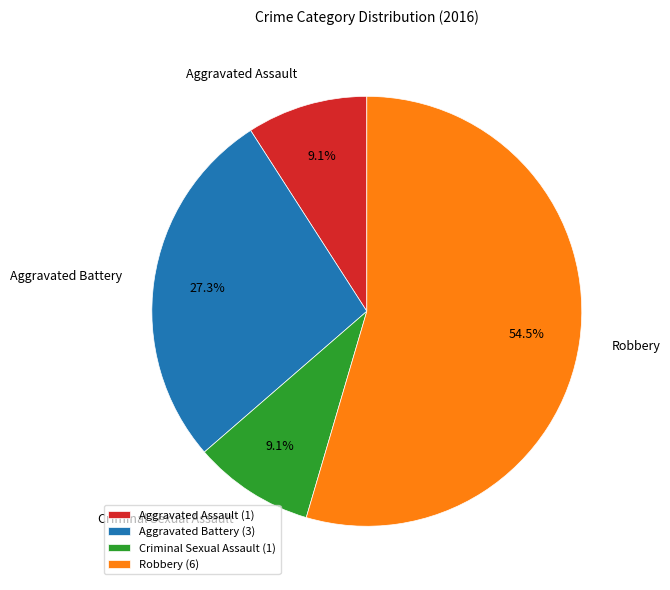

To the nearest percent, what percentage of the pie is Aggravated Battery?

27%